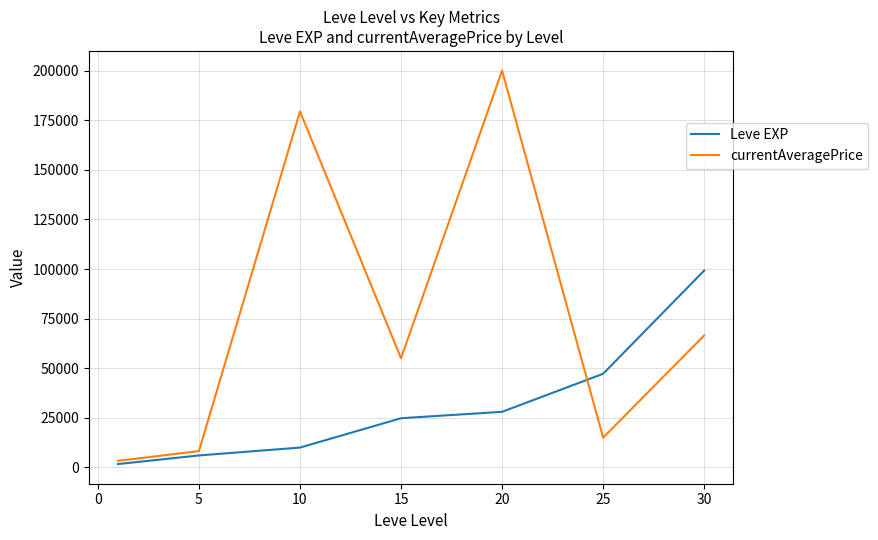

Rank the series by their maximum value, from highest to lowest.

currentAveragePrice, Leve EXP